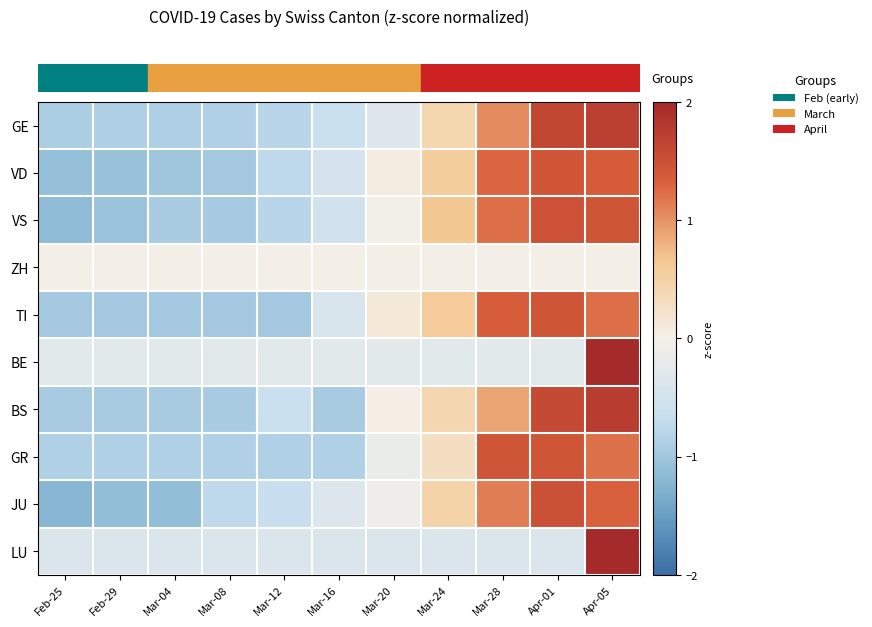

Count the number of data series in this chart.

10